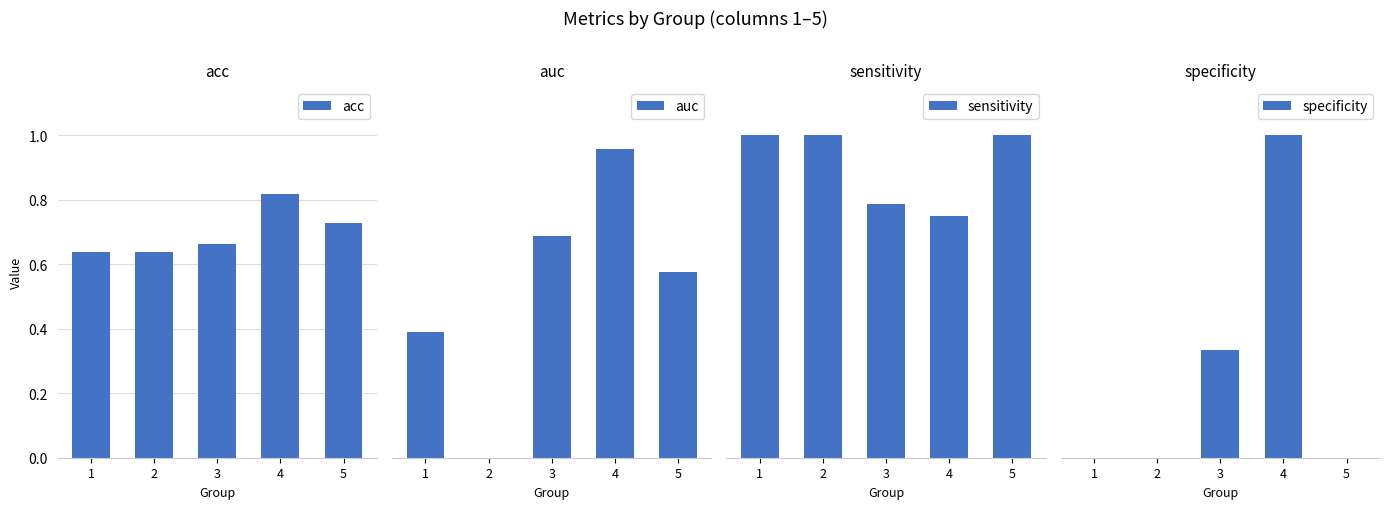

Reading right to left, transcribe all the data shown in this chart.

acc: 5=0.7	4=0.8	3=0.7	2=0.6	1=0.6
auc: 5=0.6	4=1.0	3=0.7	2=0.0	1=0.4
sensitivity: 5=1.0	4=0.8	3=0.8	2=1.0	1=1.0
specificity: 5=0.0	4=1.0	3=0.3	2=0.0	1=0.0